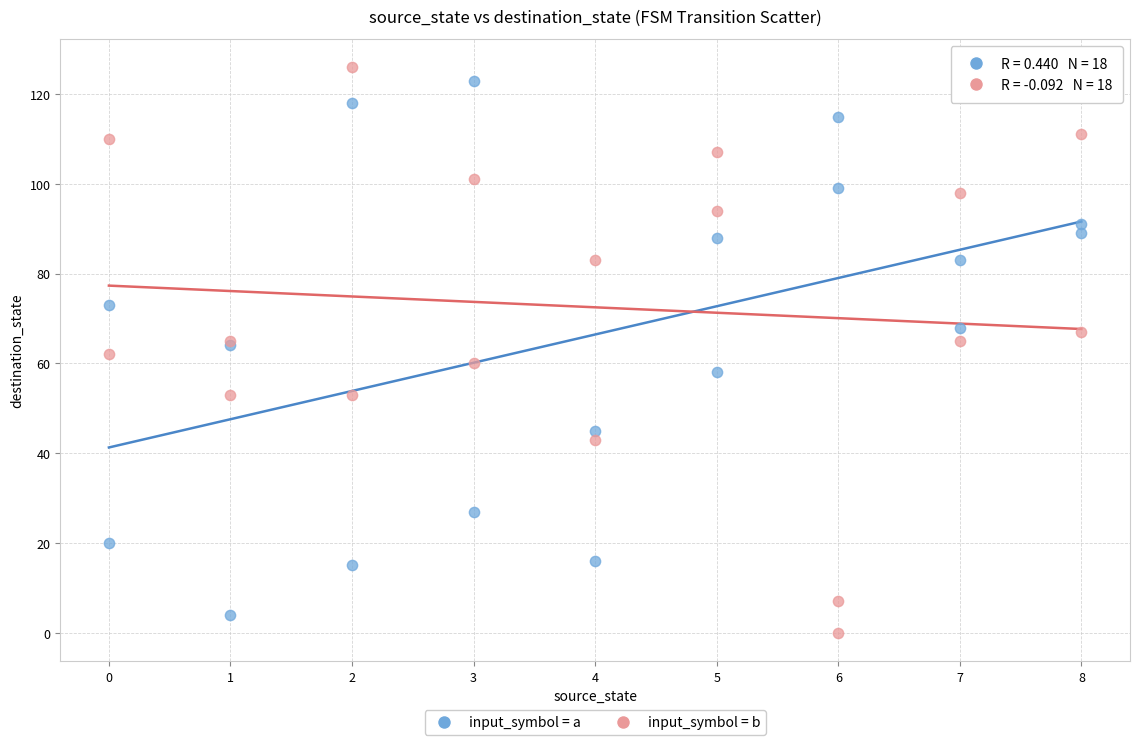

What is the X range (max minus min) for the scatter plot?

8